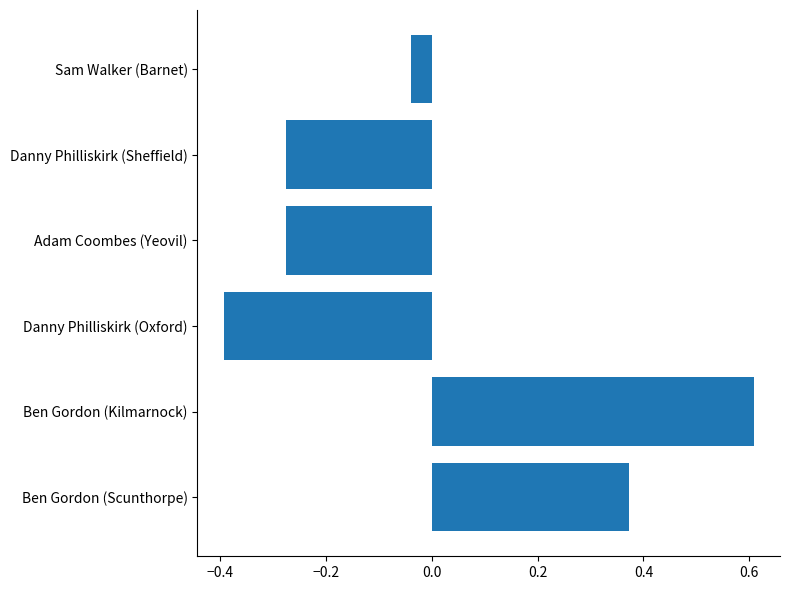

How many bars are there in total?

6